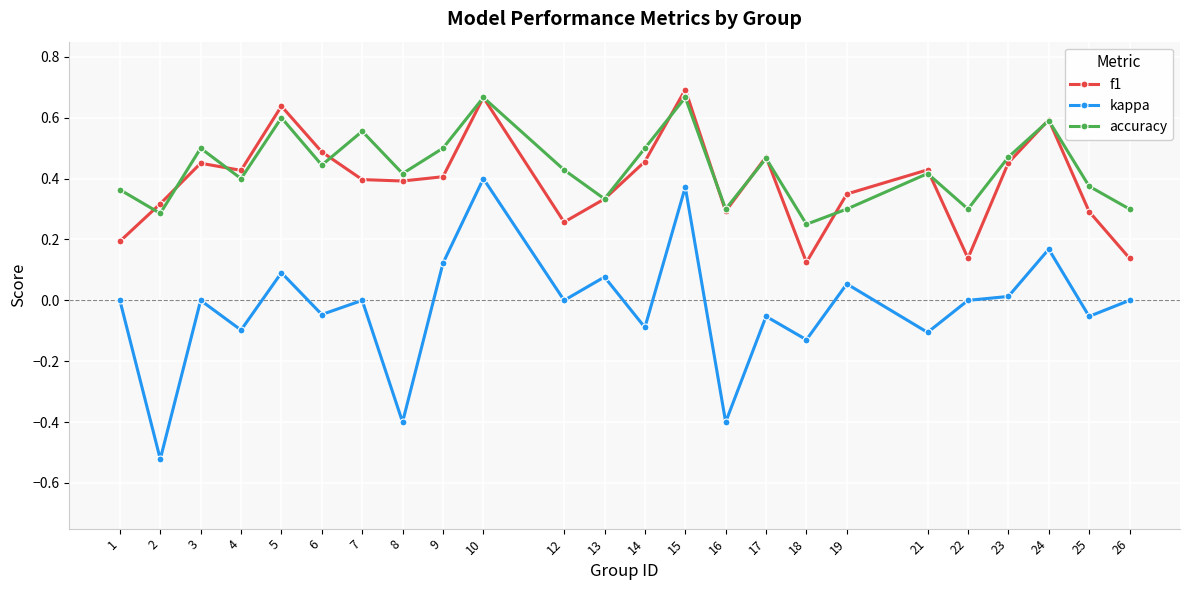

Which category has the highest value across all series?

15